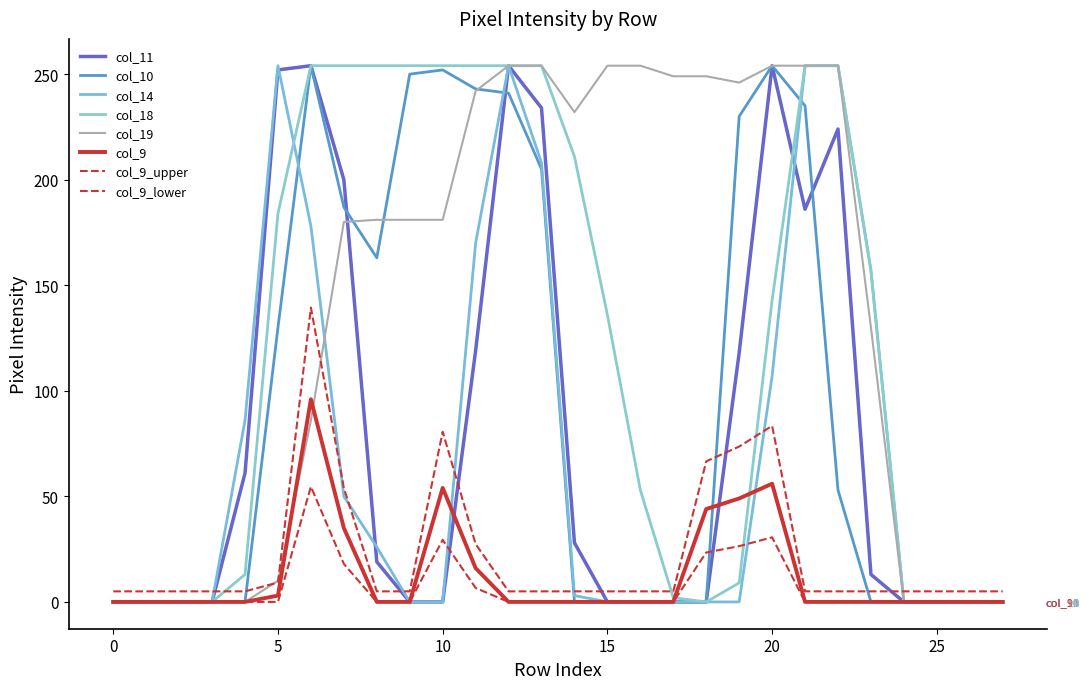

Which series has the widest spread of values?

col_11